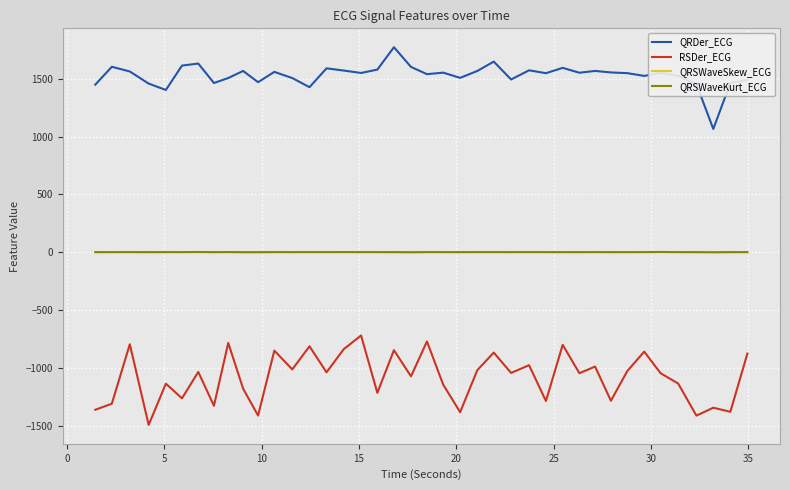

True or false: QRSWaveSkew_ECG and QRDer_ECG intersect in this chart.

False